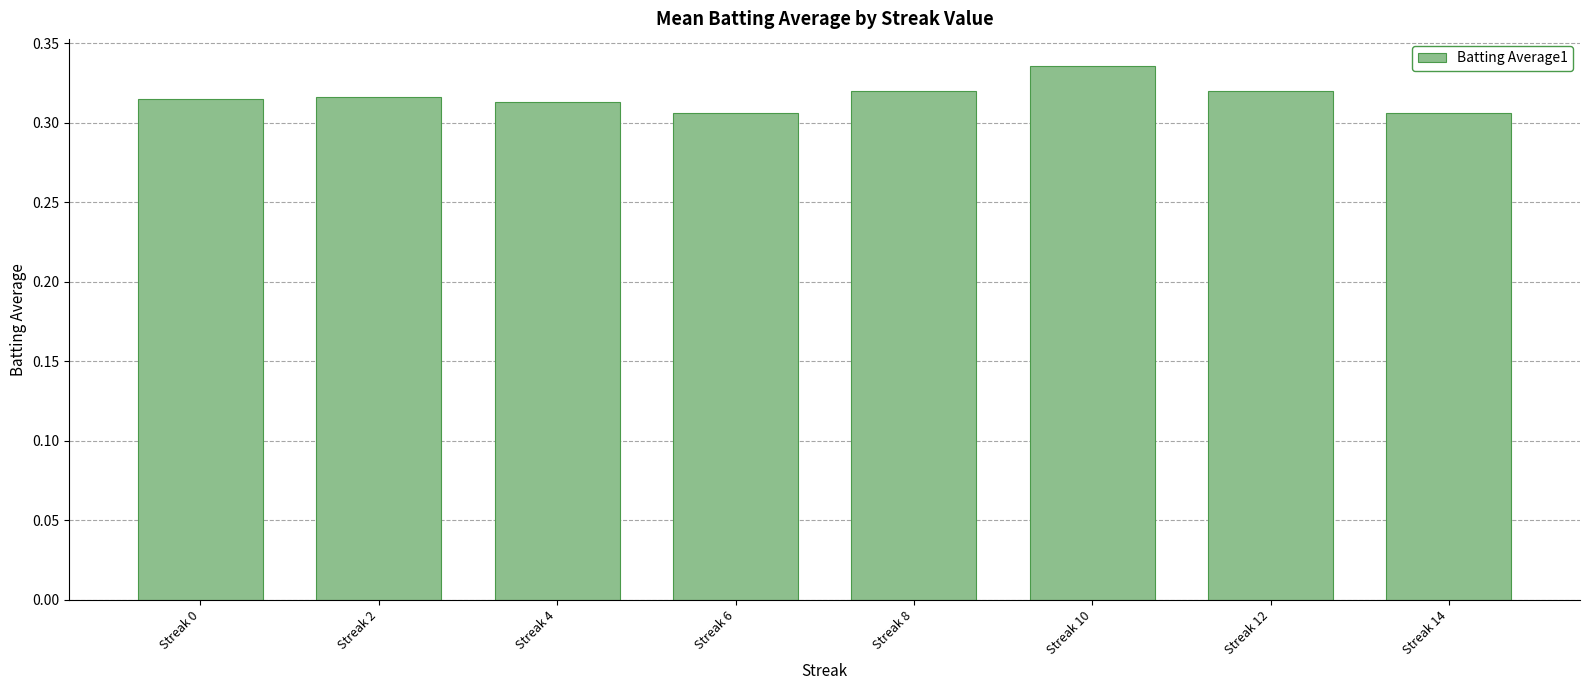

Between Streak 10 and Streak 6, which is larger?

Streak 10